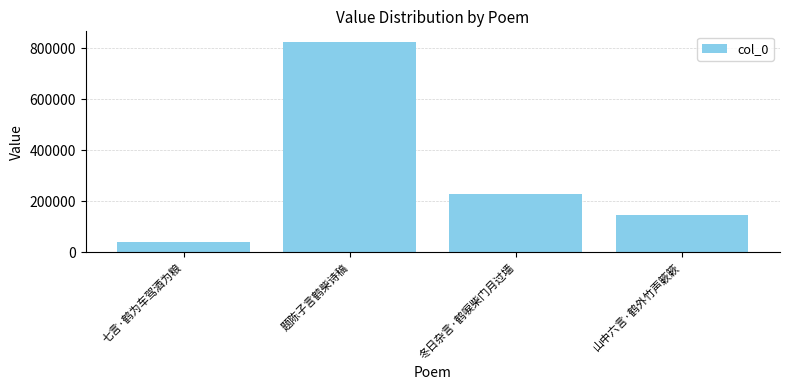

What is the sum of the values at 冬日杂言·鹤唳柴门月过墙 and 山中六言·鹤外竹声簌簌?

375815